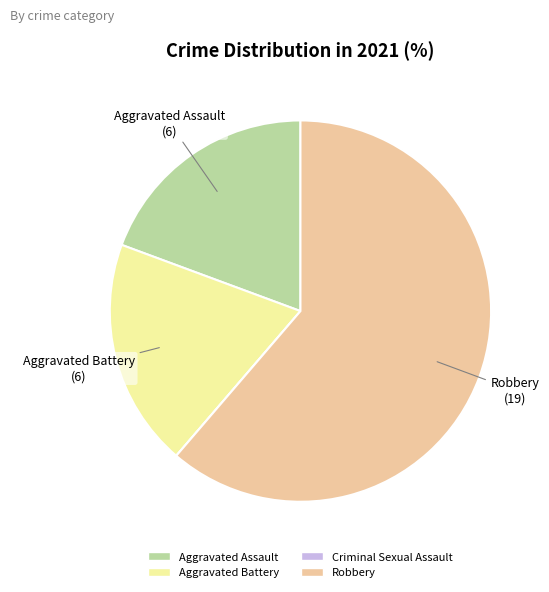

Do Aggravated Assault and Robbery together represent more than half of the pie?

Yes